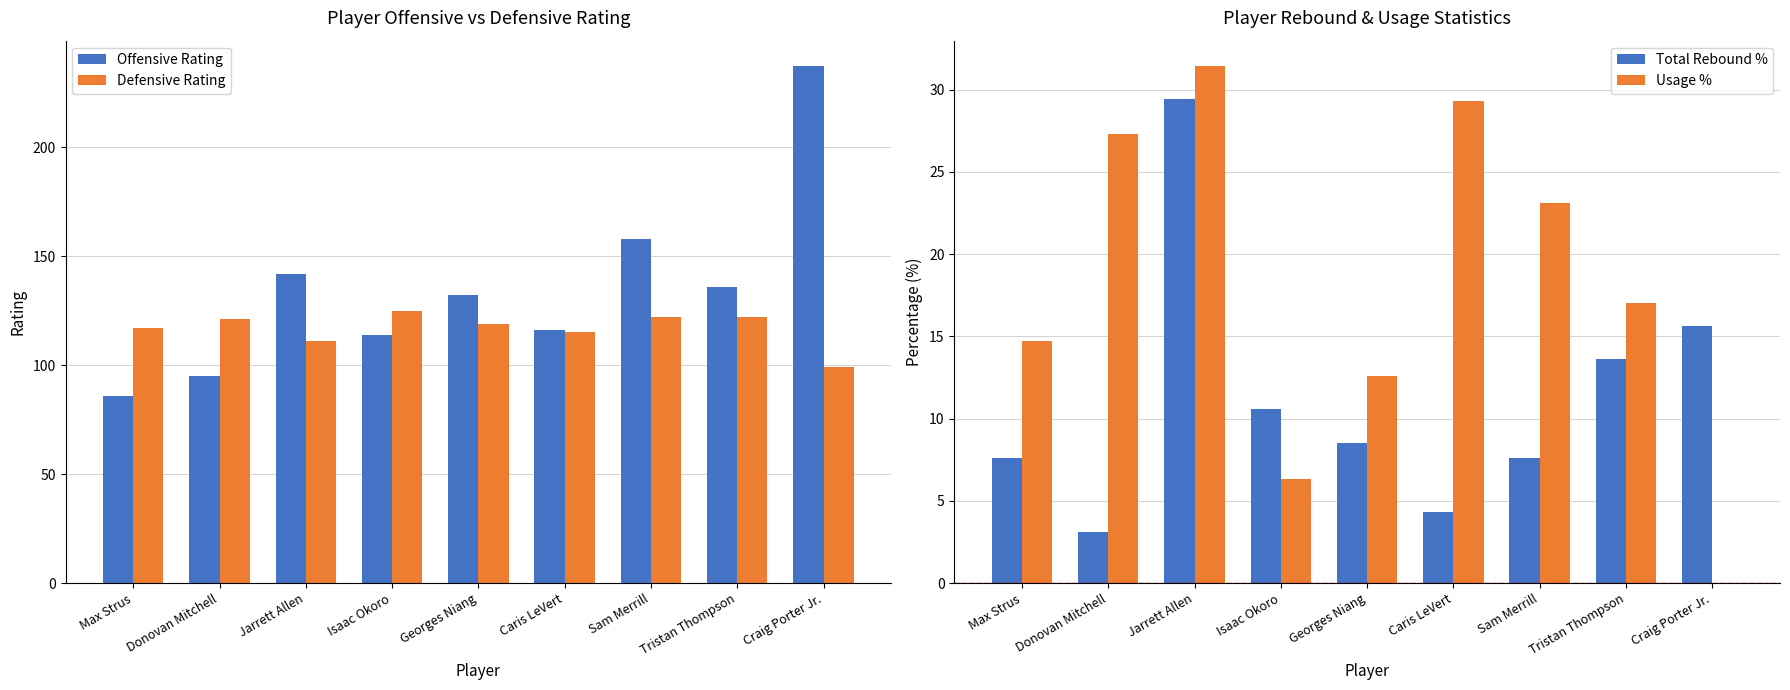

How many positive values does the Usage % series have?

8